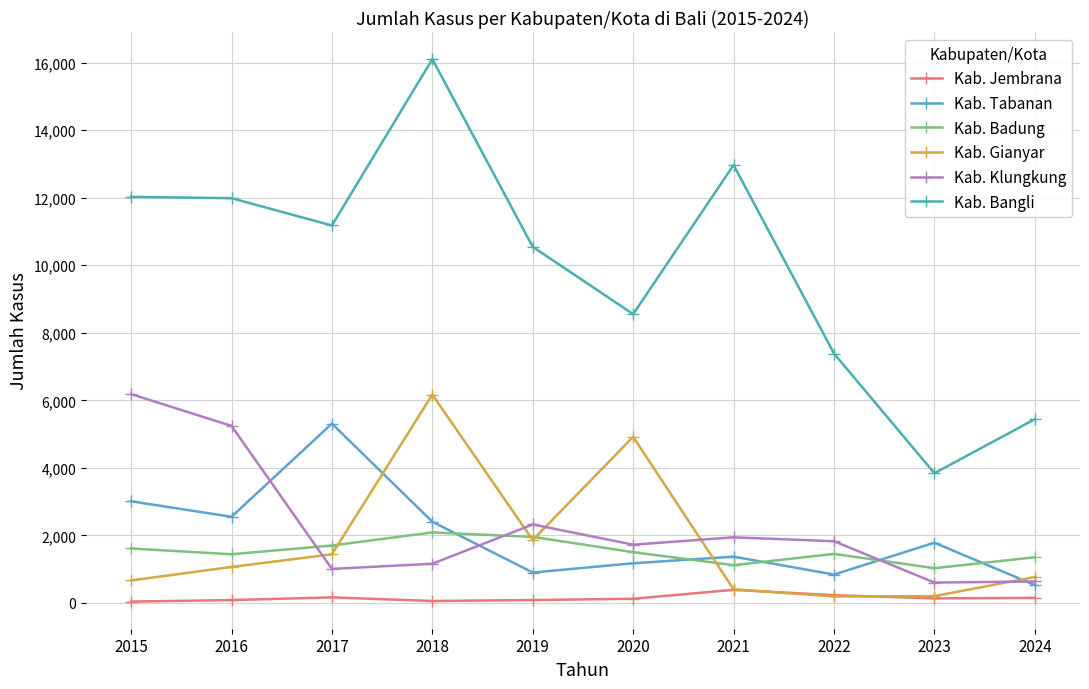

What is the minimum value for Kab. Gianyar?

192